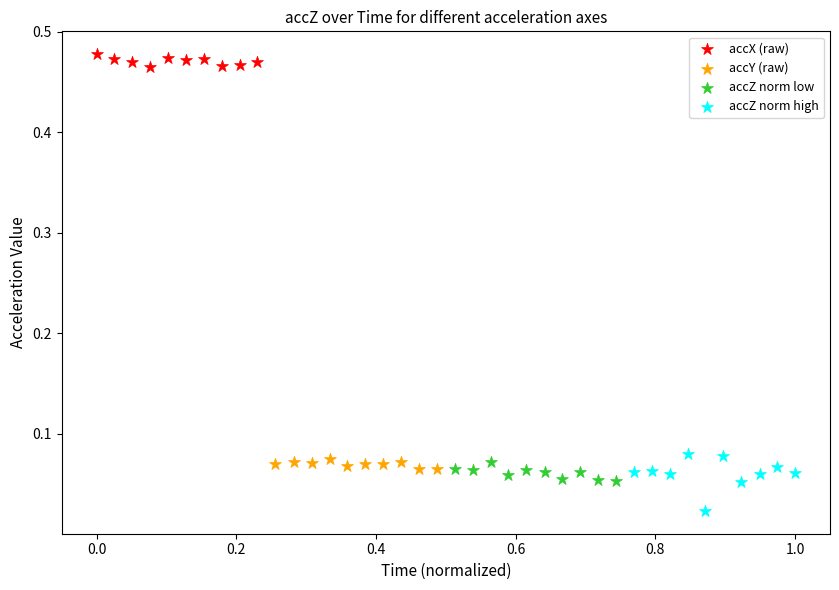

Which series has the widest spread of Y values?

accZ norm high